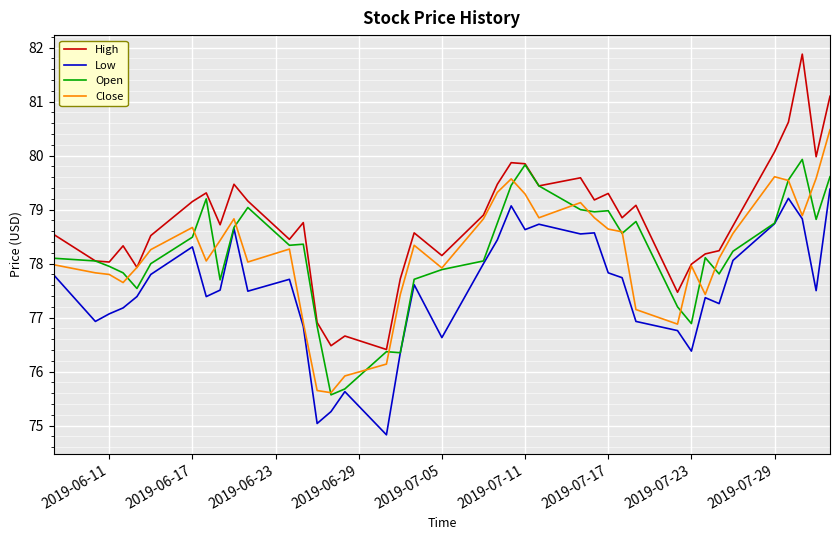

Which series has the largest total across all categories?

High